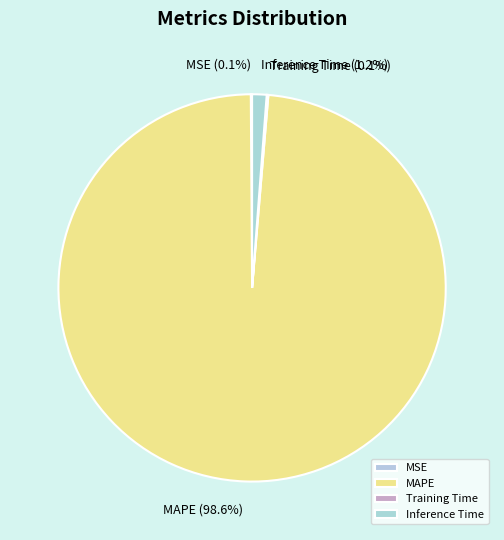

Which category has the biggest portion of the pie?

MAPE